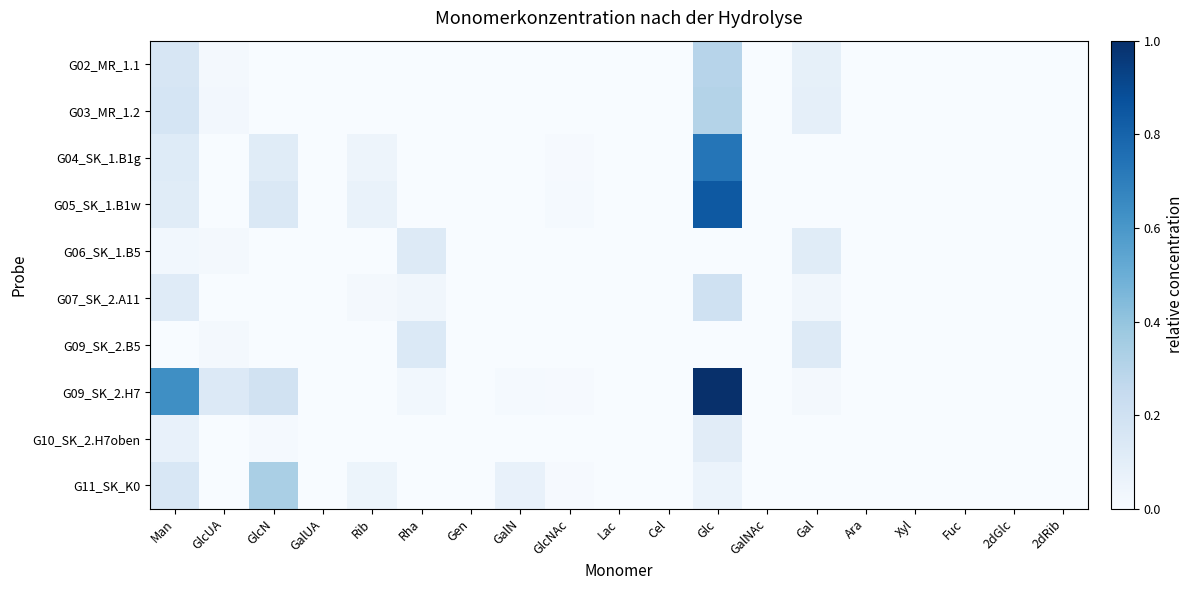

Reading left to right, extract all data points from this chart.

G02_MR_1.1: Man=0.2	GlcUA=0.0	GlcN=0.0	GalUA=0.0	Rib=0.0	Rha=0.0	Gen=0.0	GalN=0.0	GlcNAc=0.0	Lac=0.0	Cel=0.0	Glc=0.3	GalNAc=0.0	Gal=0.1	Ara=0.0	Xyl=0.0	Fuc=0.0	2dGlc=0.0	2dRib=0.0
G03_MR_1.2: Man=0.2	GlcUA=0.0	GlcN=0.0	GalUA=0.0	Rib=0.0	Rha=0.0	Gen=0.0	GalN=0.0	GlcNAc=0.0	Lac=0.0	Cel=0.0	Glc=0.3	GalNAc=0.0	Gal=0.1	Ara=0.0	Xyl=0.0	Fuc=0.0	2dGlc=0.0	2dRib=0.0
G04_SK_1.B1g: Man=0.1	GlcUA=0.0	GlcN=0.1	GalUA=0.0	Rib=0.0	Rha=0.0	Gen=0.0	GalN=0.0	GlcNAc=0.0	Lac=0.0	Cel=0.0	Glc=0.7	GalNAc=0.0	Gal=0.0	Ara=0.0	Xyl=0.0	Fuc=0.0	2dGlc=0.0	2dRib=0.0
G05_SK_1.B1w: Man=0.1	GlcUA=0.0	GlcN=0.1	GalUA=0.0	Rib=0.1	Rha=0.0	Gen=0.0	GalN=0.0	GlcNAc=0.0	Lac=0.0	Cel=0.0	Glc=0.8	GalNAc=0.0	Gal=0.0	Ara=0.0	Xyl=0.0	Fuc=0.0	2dGlc=0.0	2dRib=0.0
G06_SK_1.B5: Man=0.0	GlcUA=0.0	GlcN=0.0	GalUA=0.0	Rib=0.0	Rha=0.1	Gen=0.0	GalN=0.0	GlcNAc=0.0	Lac=0.0	Cel=0.0	Glc=0.0	GalNAc=0.0	Gal=0.1	Ara=0.0	Xyl=0.0	Fuc=0.0	2dGlc=0.0	2dRib=0.0
G07_SK_2.A11: Man=0.1	GlcUA=0.0	GlcN=0.0	GalUA=0.0	Rib=0.0	Rha=0.0	Gen=0.0	GalN=0.0	GlcNAc=0.0	Lac=0.0	Cel=0.0	Glc=0.2	GalNAc=0.0	Gal=0.0	Ara=0.0	Xyl=0.0	Fuc=0.0	2dGlc=0.0	2dRib=0.0
G09_SK_2.B5: Man=0.0	GlcUA=0.0	GlcN=0.0	GalUA=0.0	Rib=0.0	Rha=0.1	Gen=0.0	GalN=0.0	GlcNAc=0.0	Lac=0.0	Cel=0.0	Glc=0.0	GalNAc=0.0	Gal=0.1	Ara=0.0	Xyl=0.0	Fuc=0.0	2dGlc=0.0	2dRib=0.0
G09_SK_2.H7: Man=0.6	GlcUA=0.1	GlcN=0.2	GalUA=0.0	Rib=0.0	Rha=0.0	Gen=0.0	GalN=0.0	GlcNAc=0.0	Lac=0.0	Cel=0.0	Glc=1.0	GalNAc=0.0	Gal=0.0	Ara=0.0	Xyl=0.0	Fuc=0.0	2dGlc=0.0	2dRib=0.0
G10_SK_2.H7oben: Man=0.1	GlcUA=0.0	GlcN=0.0	GalUA=0.0	Rib=0.0	Rha=0.0	Gen=0.0	GalN=0.0	GlcNAc=0.0	Lac=0.0	Cel=0.0	Glc=0.1	GalNAc=0.0	Gal=0.0	Ara=0.0	Xyl=0.0	Fuc=0.0	2dGlc=0.0	2dRib=0.0
G11_SK_K0: Man=0.2	GlcUA=0.0	GlcN=0.3	GalUA=0.0	Rib=0.1	Rha=0.0	Gen=0.0	GalN=0.1	GlcNAc=0.0	Lac=0.0	Cel=0.0	Glc=0.1	GalNAc=0.0	Gal=0.0	Ara=0.0	Xyl=0.0	Fuc=0.0	2dGlc=0.0	2dRib=0.0